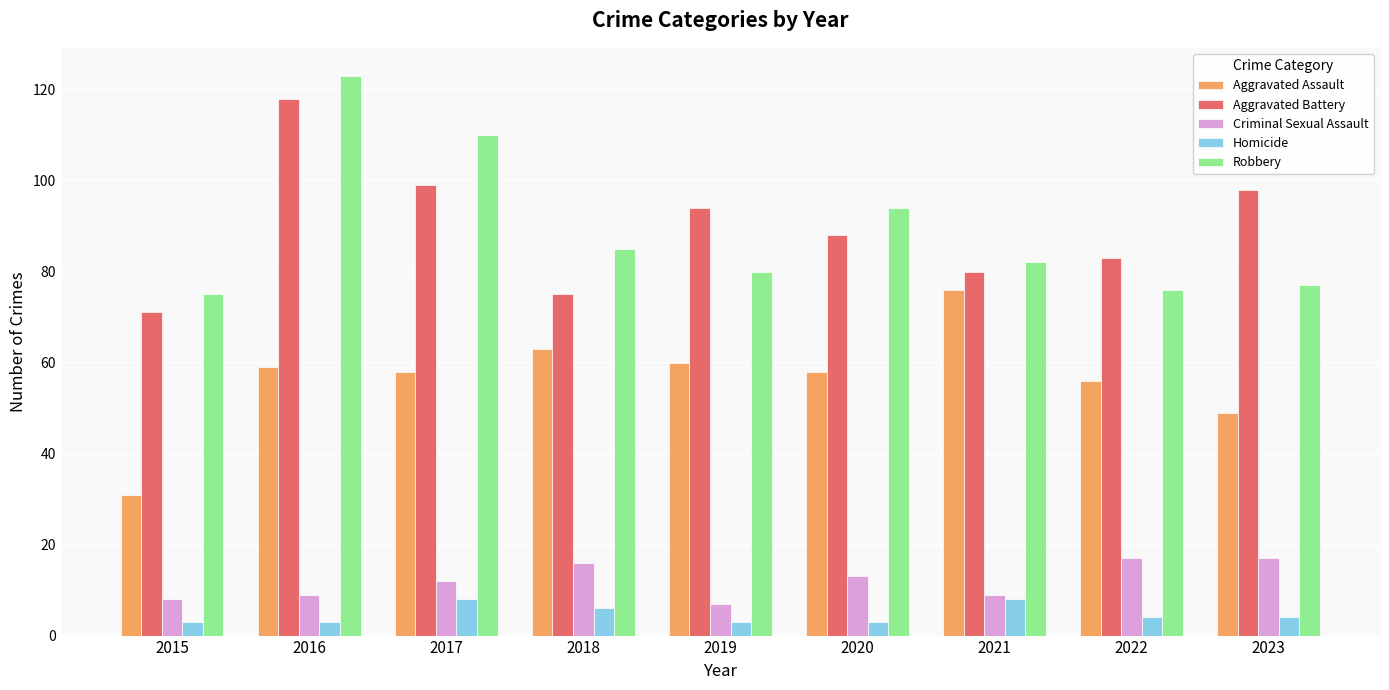

Rank the series at 2020 from lowest to highest value.

Homicide, Criminal Sexual Assault, Aggravated Assault, Aggravated Battery, Robbery